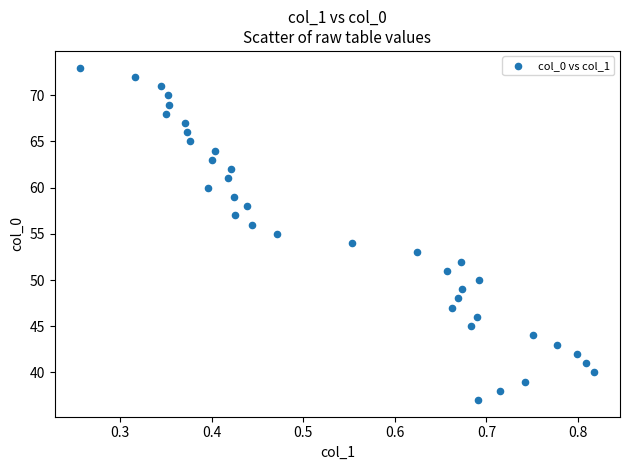

What is the range of Y values (max minus min)?

36